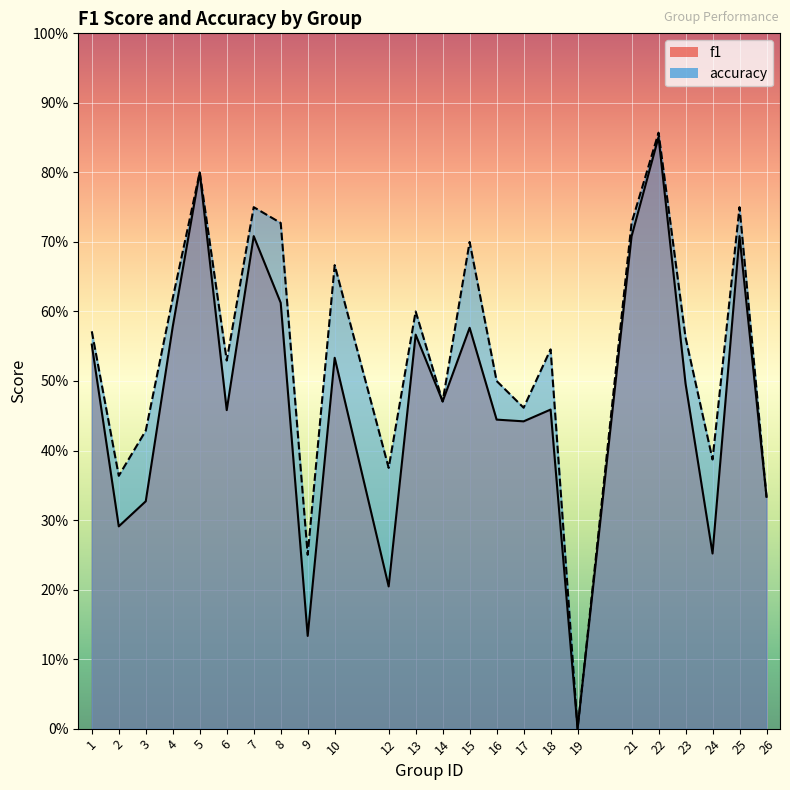

Is it true that accuracy equals 0.8 at 23?

False